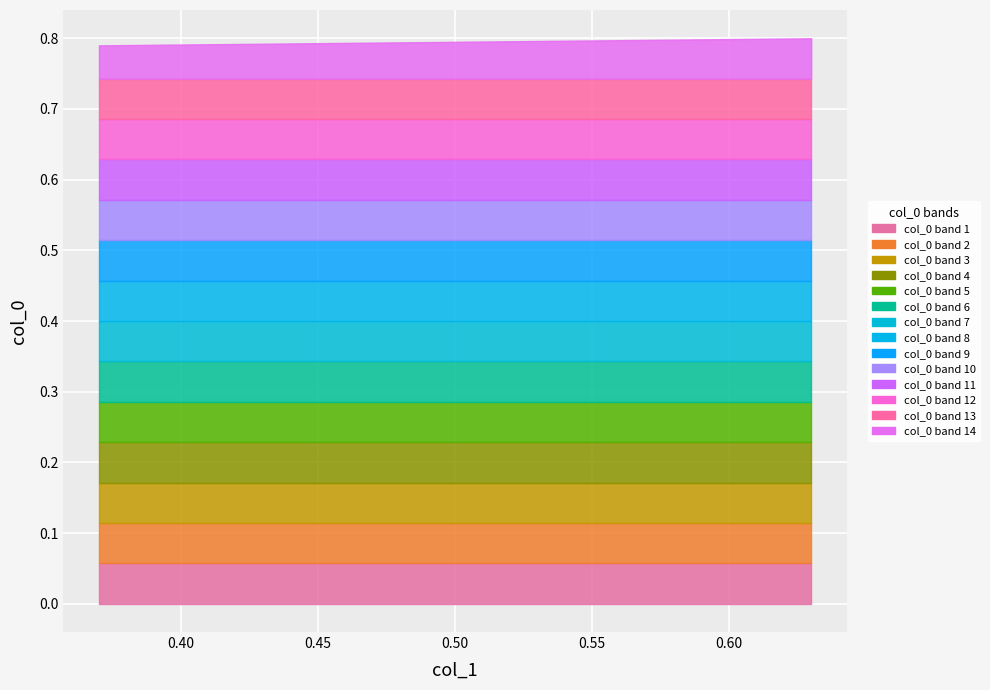

Which category has the highest value across all series?

0.63